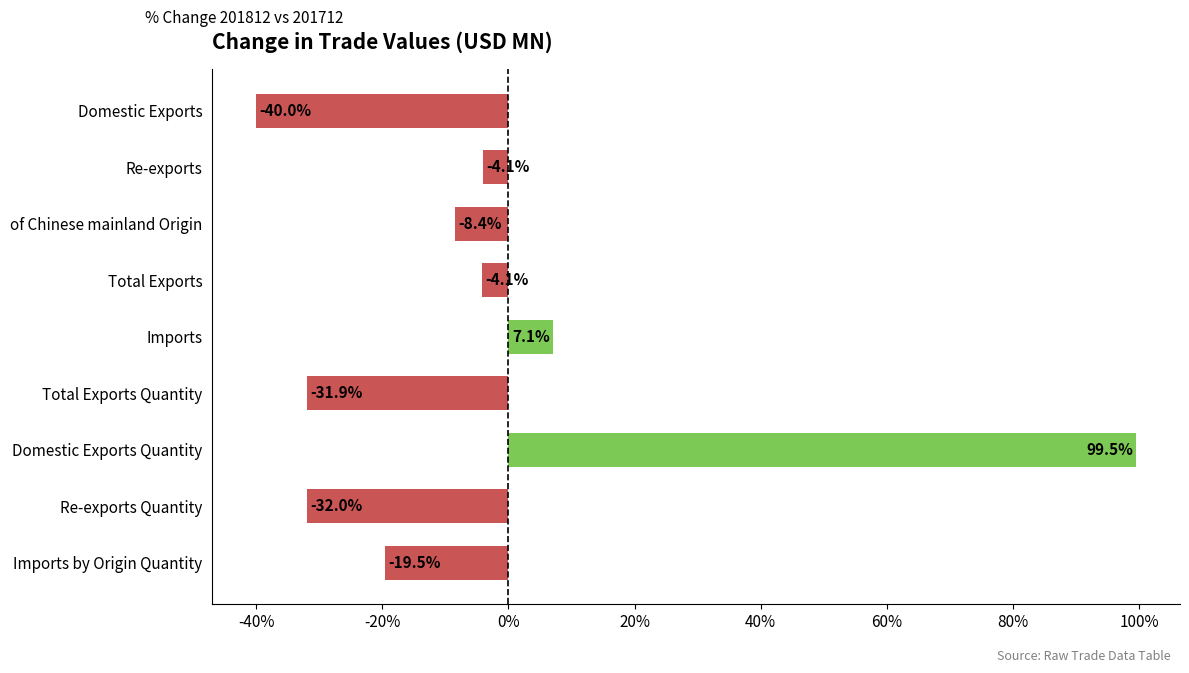

Is it true that the value at Re-exports Quantity is -51.1?

False